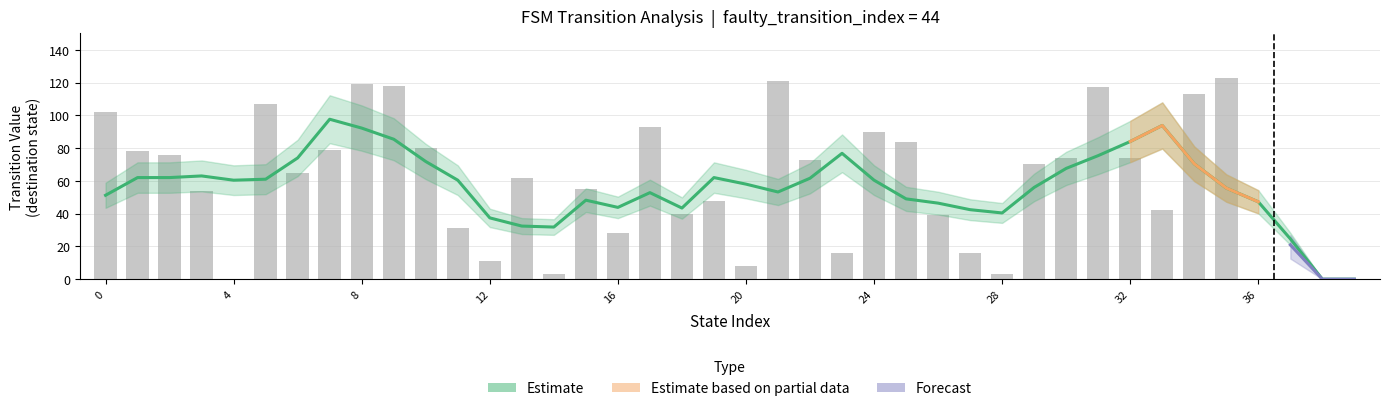

Reading left to right, extract all data points from this chart.

102	78	76	54	0	107	65	79	119	118	80	31	11	62	3	55	28	93	40	48	8	121	73	16	90	84	39	16	3	70	74	117	74	42	113	123	0	0	0	0